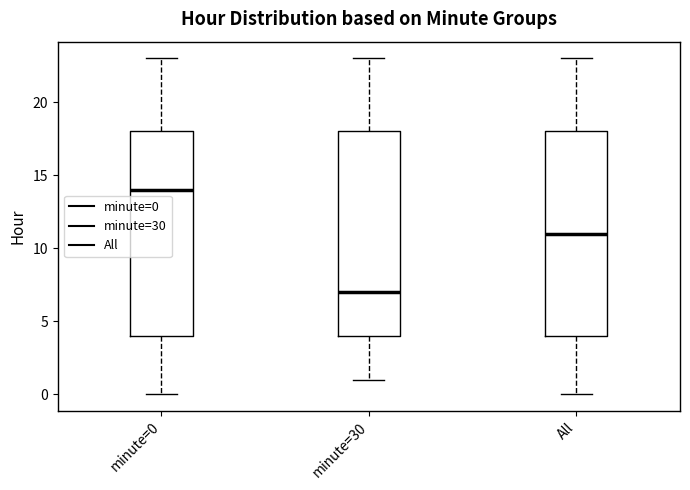

Reading left to right, transcribe this box plot: for each box, give where its median line is, the range the box spans, and where its two whiskers end, as read against the y-axis. The values are not printed on the chart, so give them approximately, as read against the axis.

minute=0: median 14, box 4 to 18, whiskers 0 to 23
minute=30: median 7, box 4 to 18, whiskers 1 to 23
All: median 11, box 4 to 18, whiskers 0 to 23